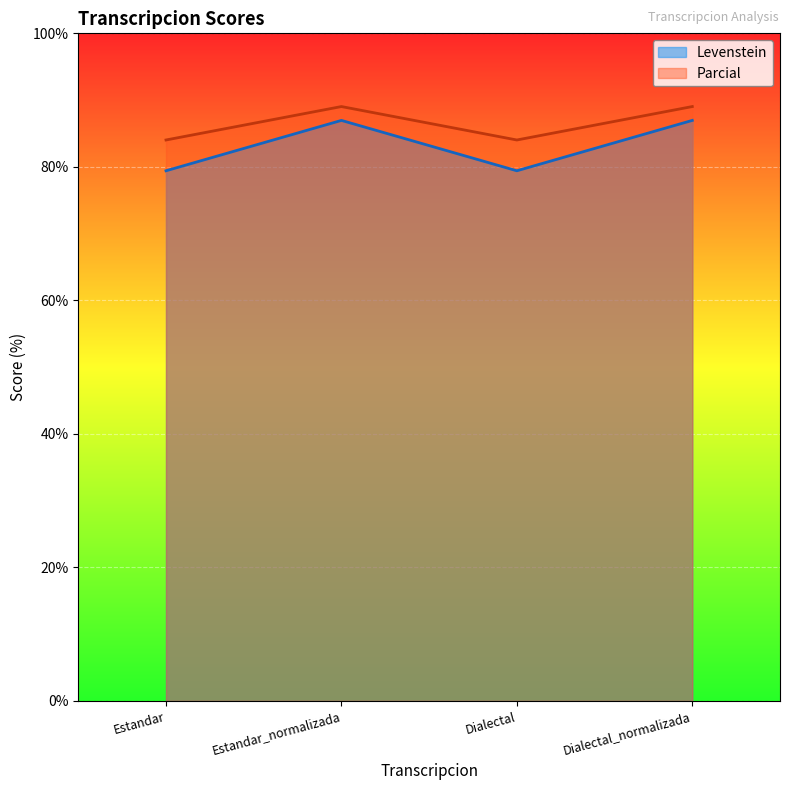

Is it true that Parcial equals 89.0 at Dialectal_normalizada?

True